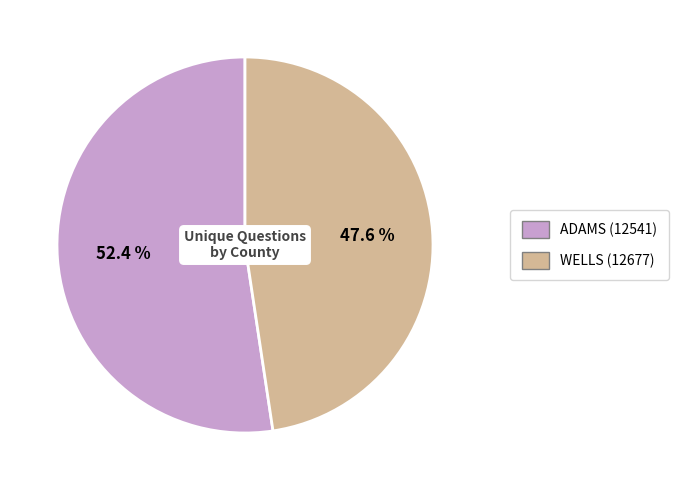

Is there any slice that represents more than half of the pie?

Yes